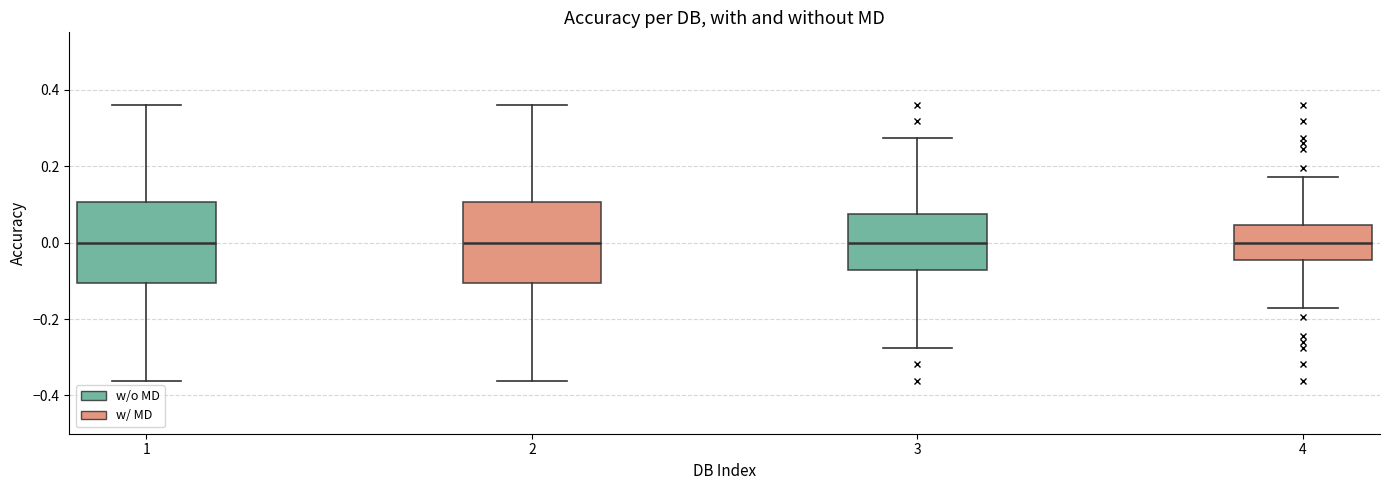

Where does the lower whisker of the box at x = 4 end on the y-axis? The values are not printed on the chart, so give them approximately, as read against the axis.

-0.18